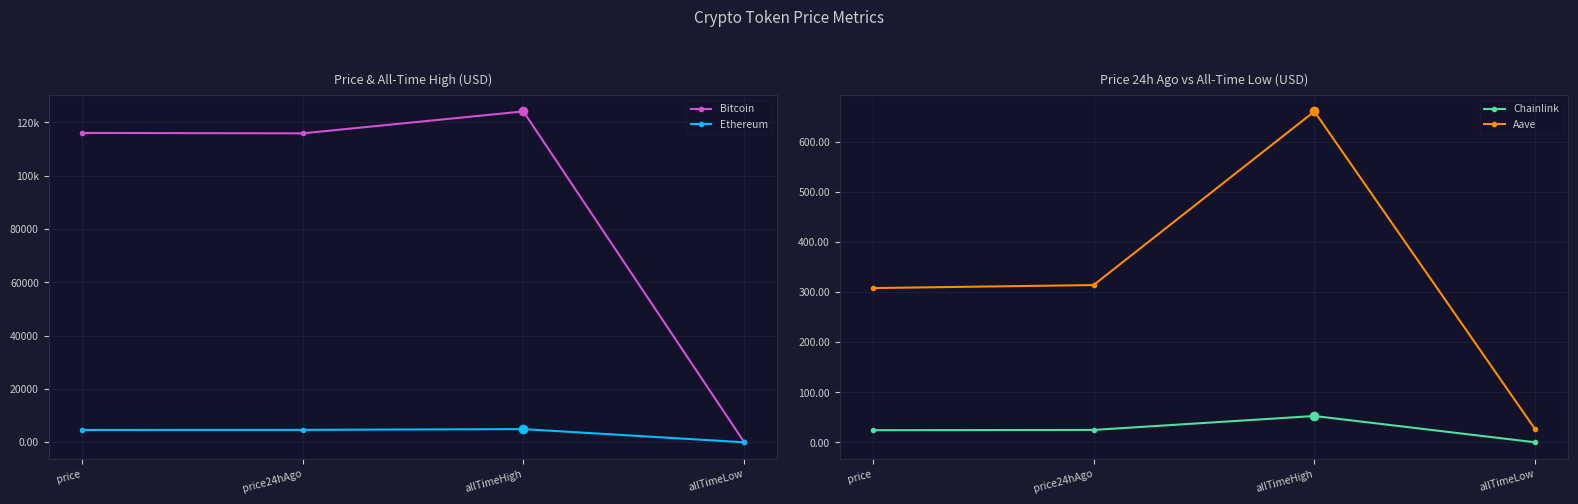

What is the lowest value of the Chainlink series?

0.1